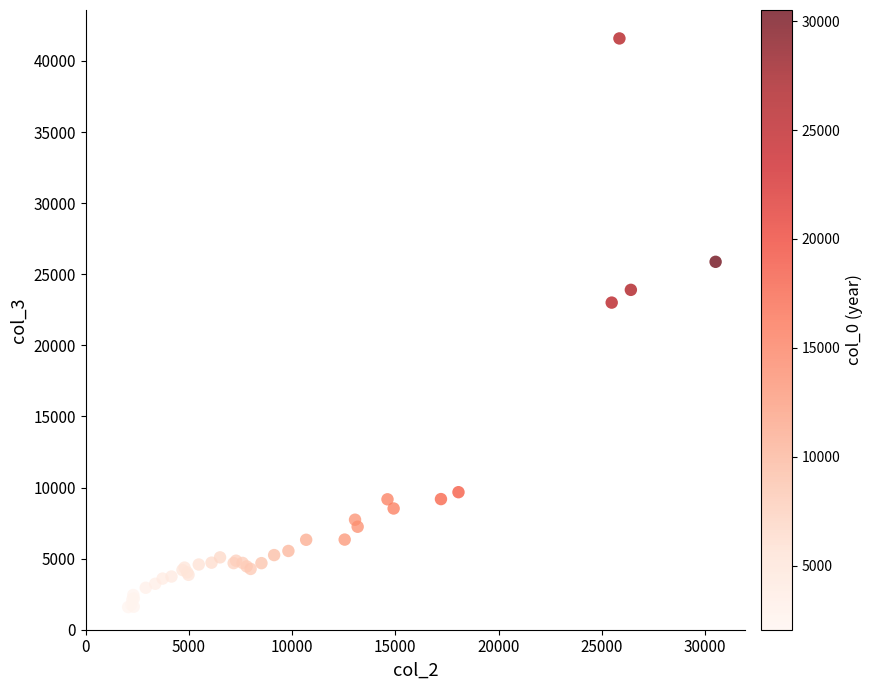

What Y value in the scatter plot is closest to 21589?

23007.3